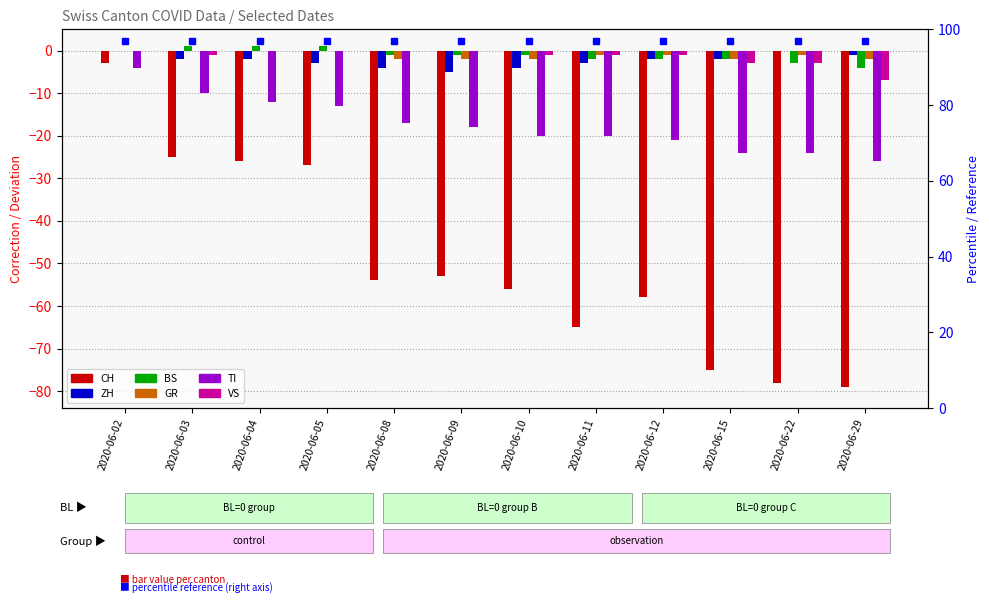

What is the approximate value of BS at 2020-06-09?

-1